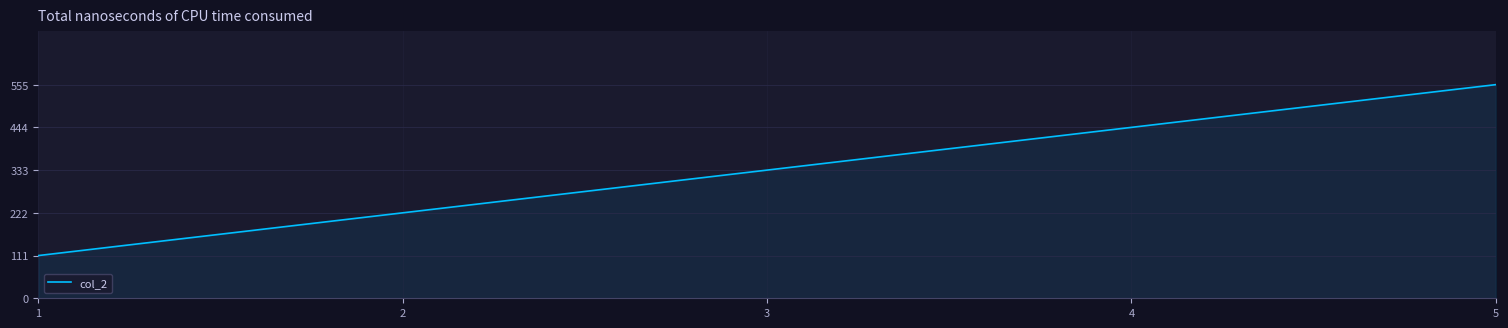

What is the difference between the maximum and minimum values?

444